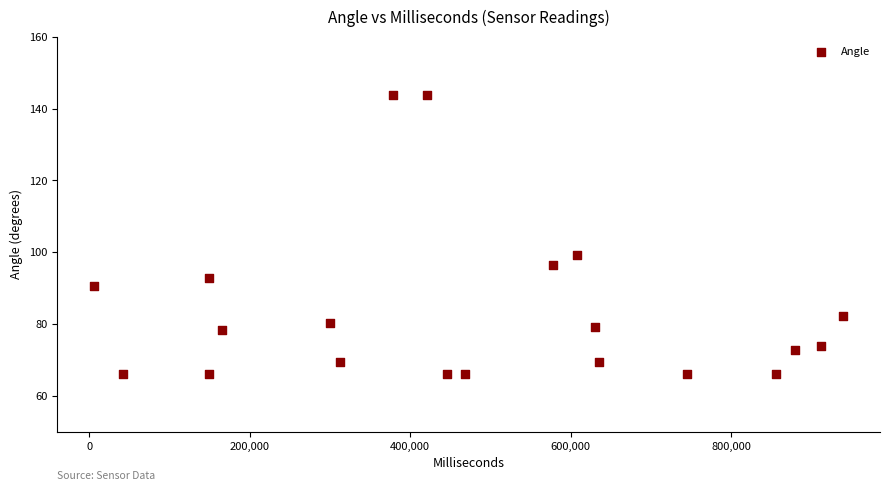

What is the range of X values (max minus min)?

932470.0